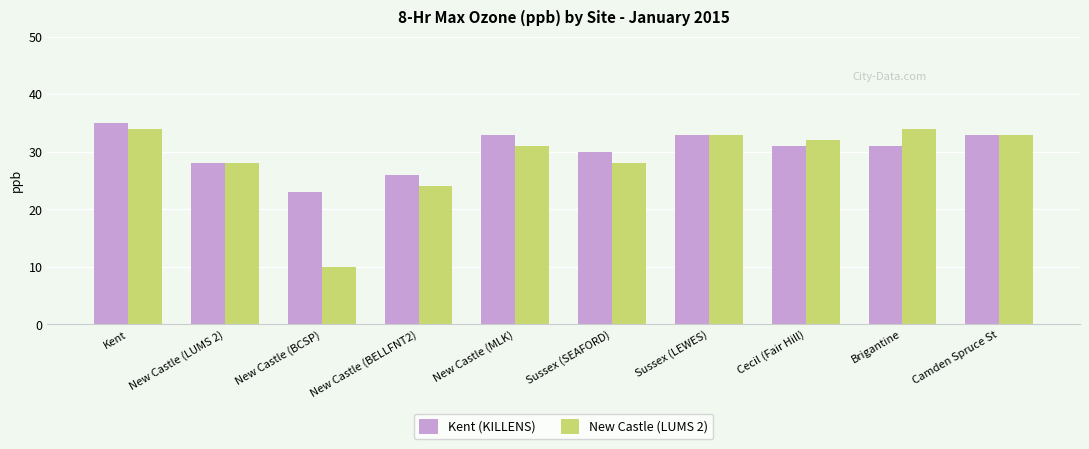

What is the value of the Kent (KILLENS) bar at the 6th from the left?

30